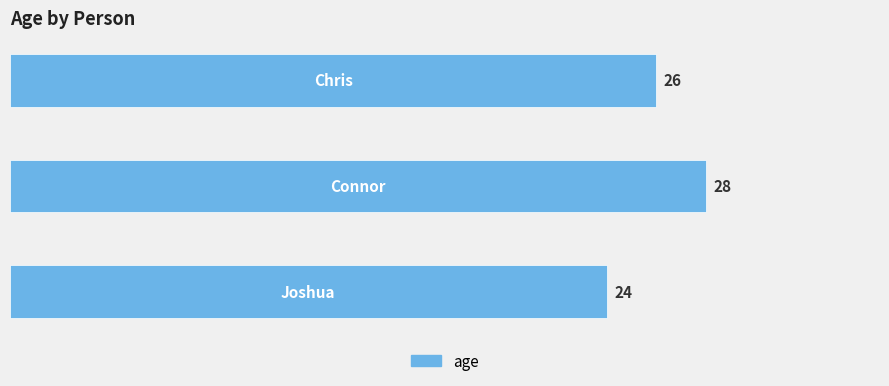

How many values are below 26?

1